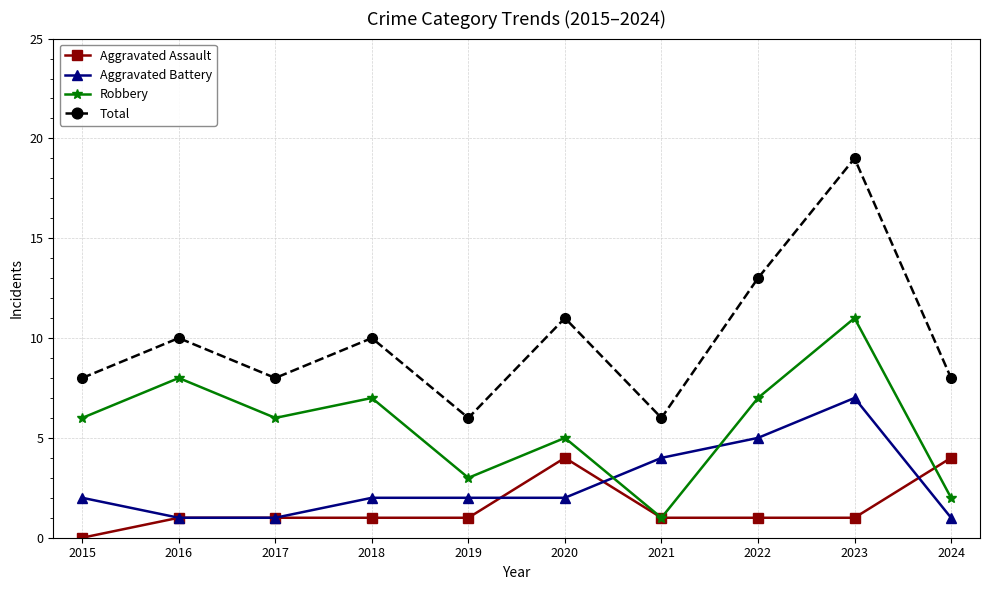

What is the total value across all series at 2022?

26